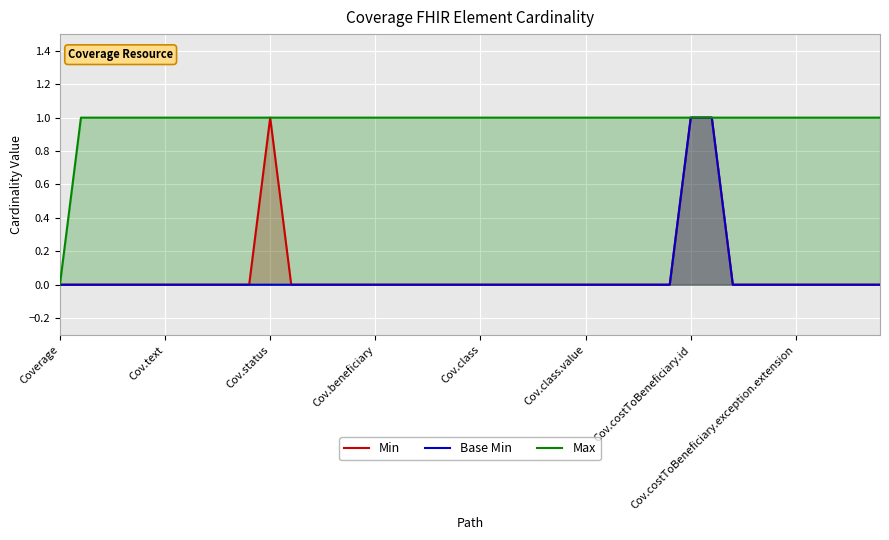

What is the difference between the second highest and minimum values in the Max series?

1